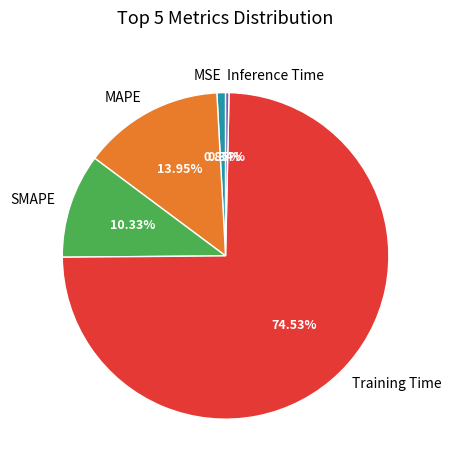

Rank the categories by value from highest to lowest.

Training Time, MAPE, SMAPE, MSE, Inference Time